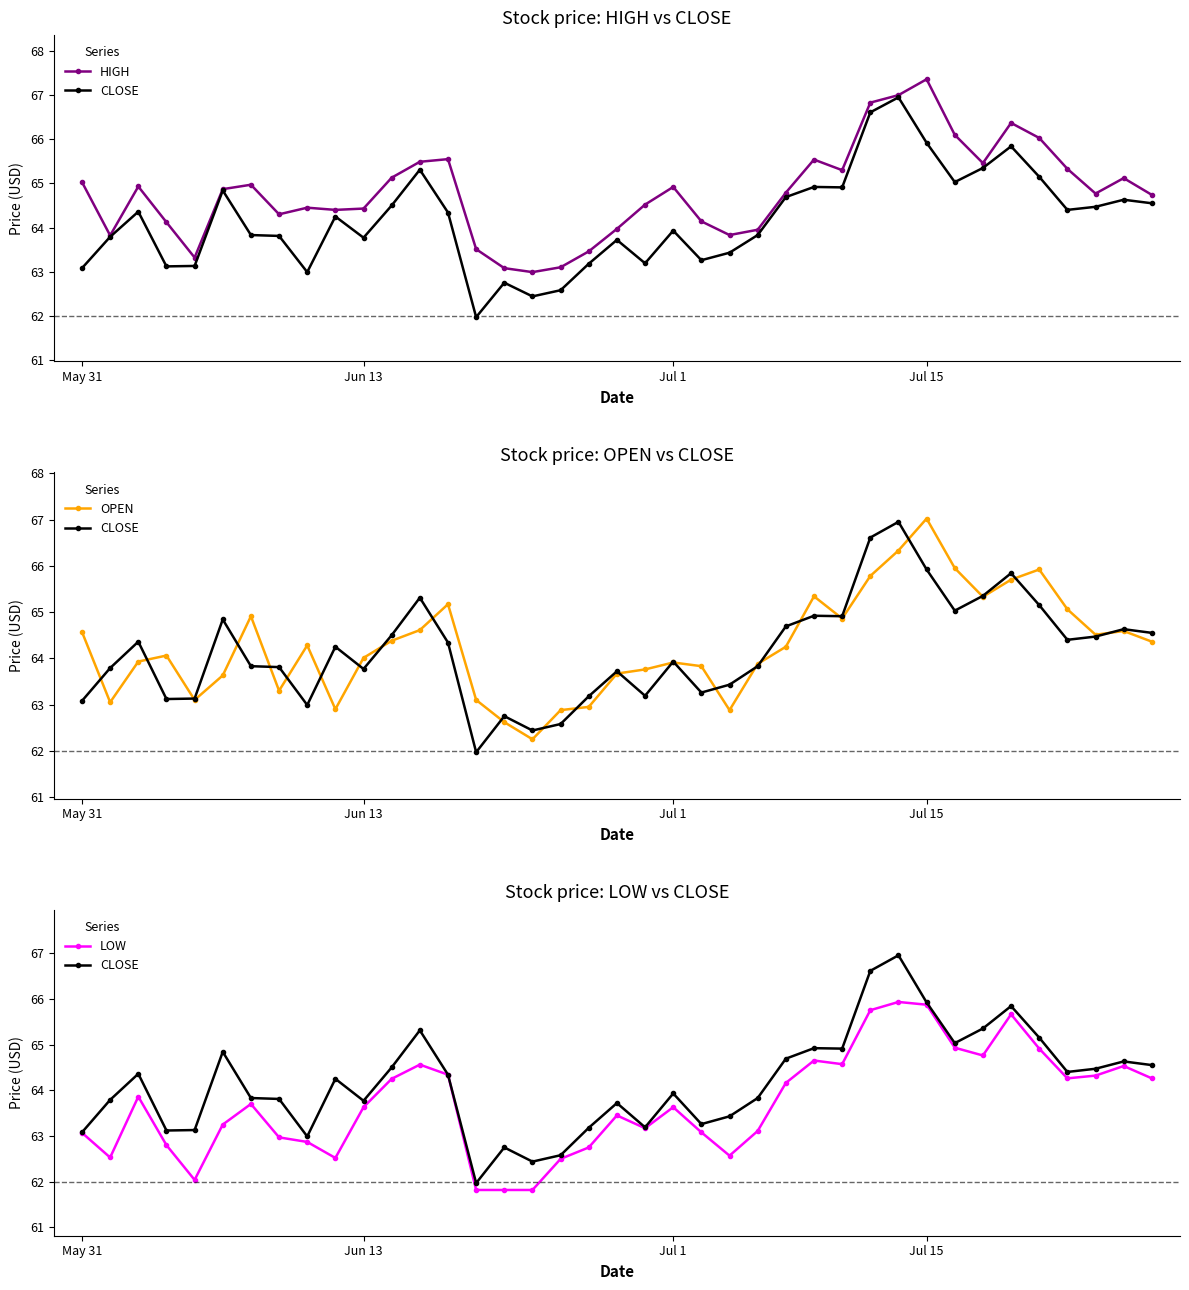

True or false: LOW and HIGH cross at least once.

False